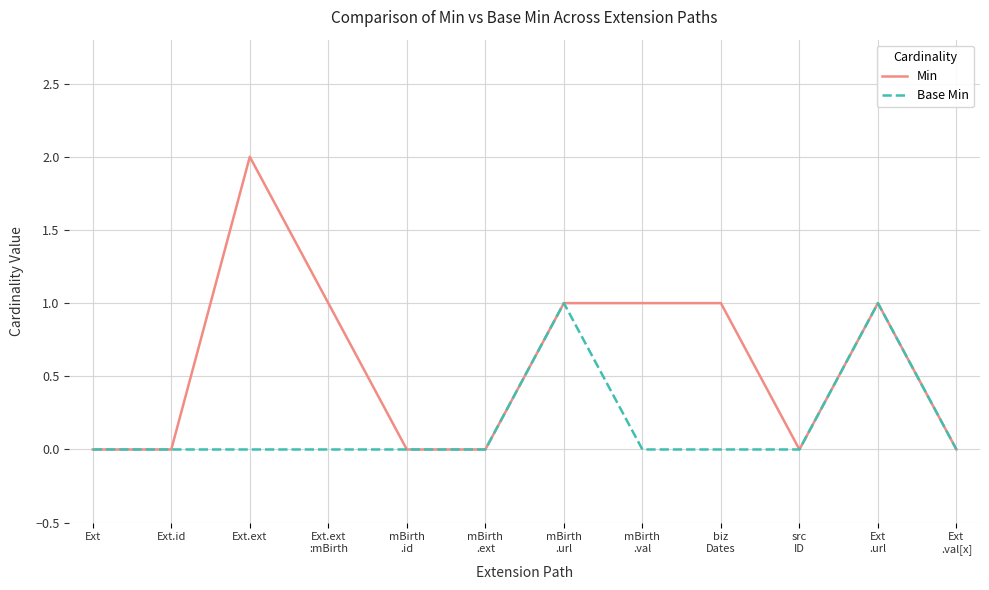

Where does the Min series first go above 1?

Ext.ext